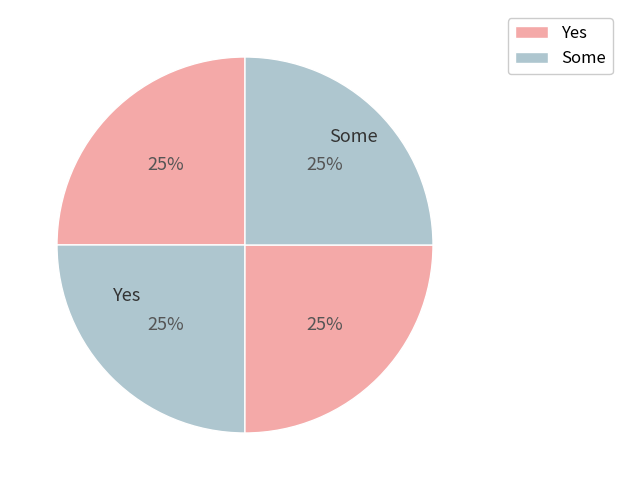

Count the number of slices in the pie.

4